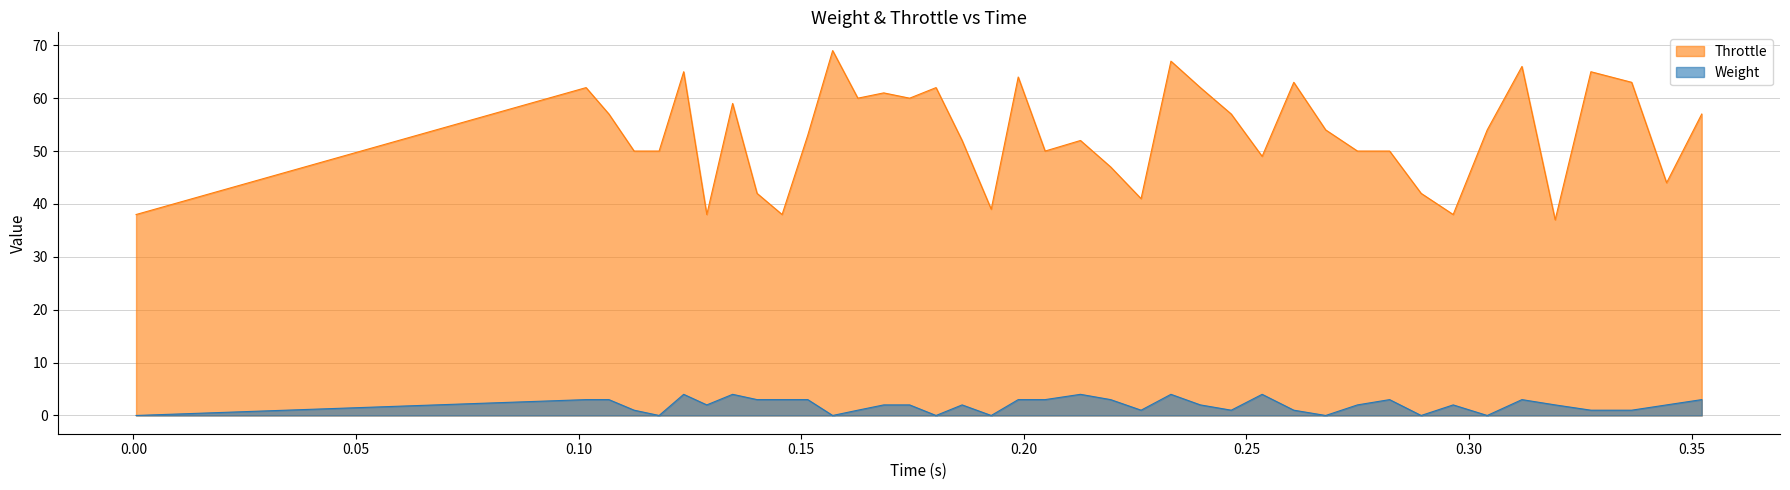

What are all the series names shown in the legend?

Throttle, Weight